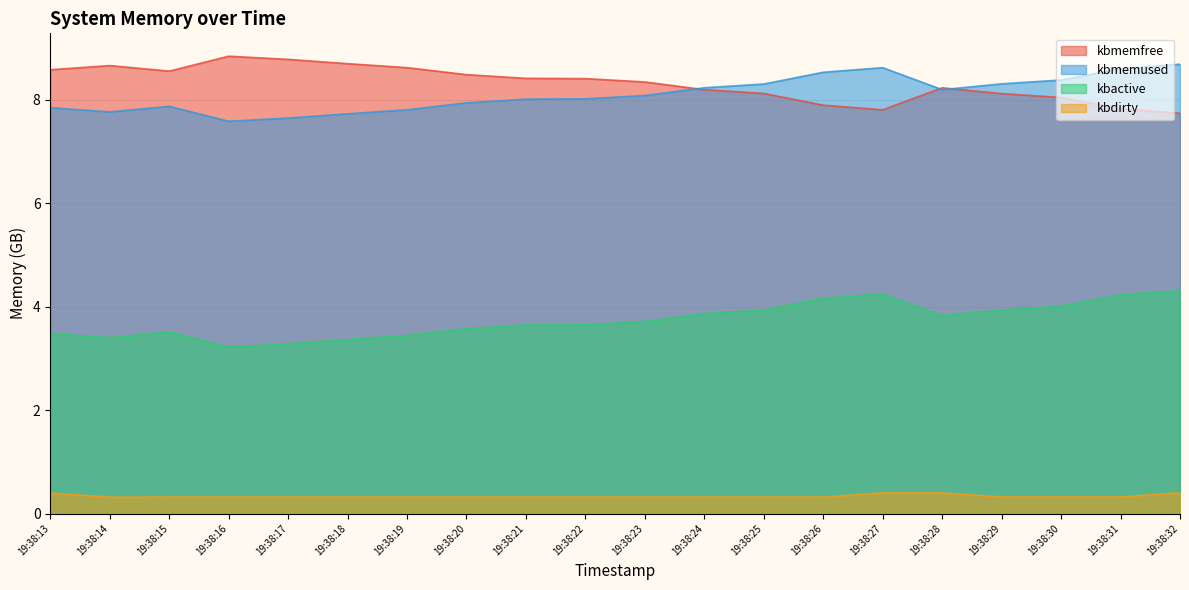

Between 19:38:20 and 19:38:14, which is larger?

19:38:14